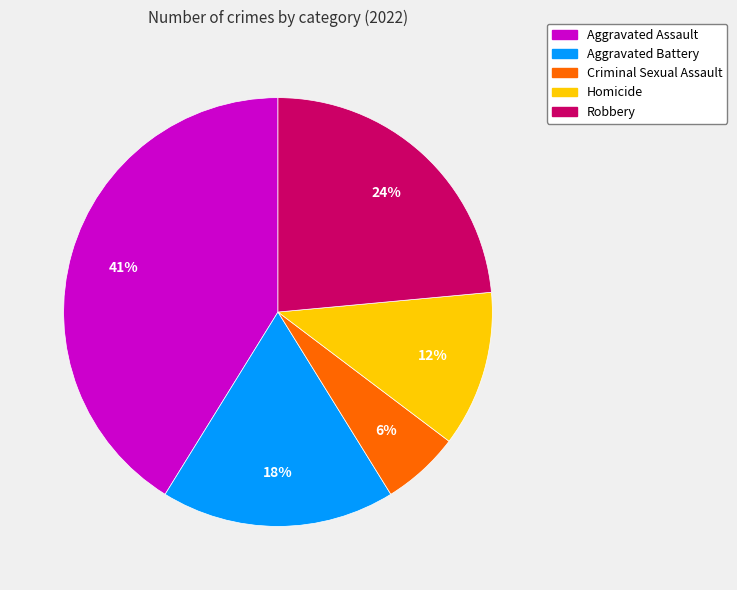

To the nearest percent, what percentage of the pie is Aggravated Assault?

41%